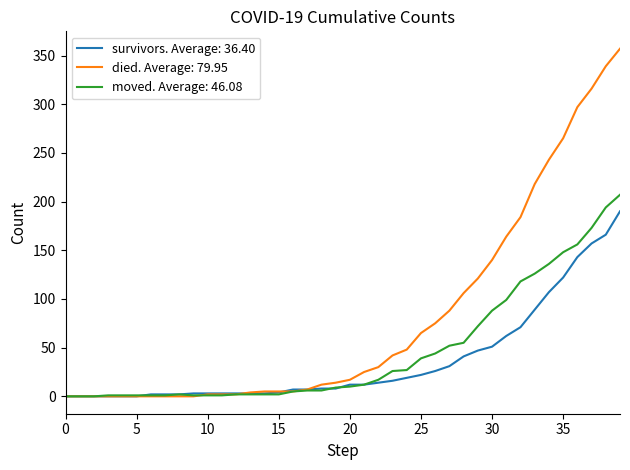

Which series has the widest spread of values?

died. Average: 79.95